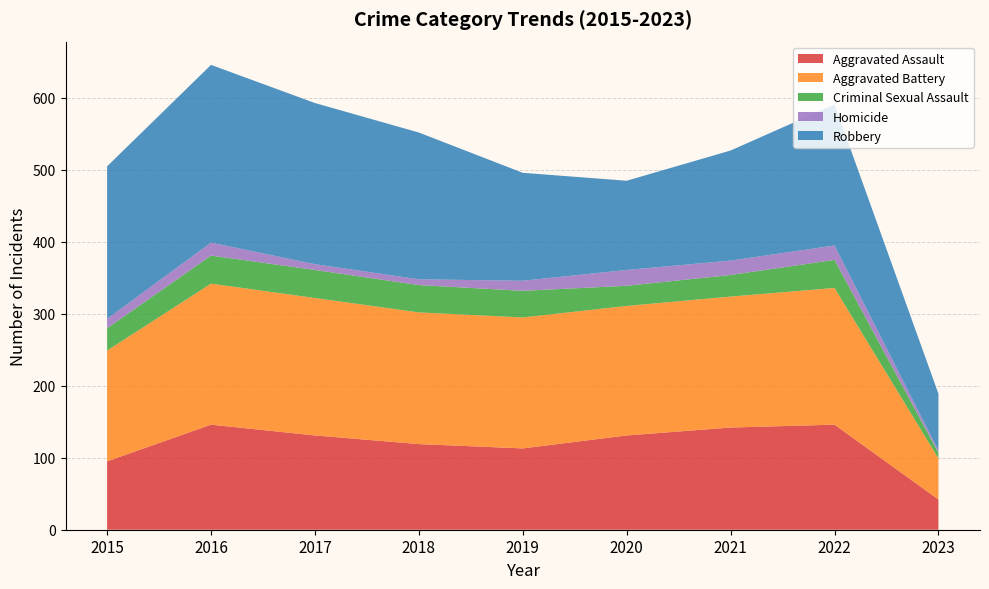

Reading left to right, list all the values displayed in this chart.

Aggravated Assault: 2015=95	2016=146	2017=131	2018=119	2019=113	2020=131	2021=142	2022=146	2023=42
Aggravated Battery: 2015=154	2016=196	2017=191	2018=183	2019=182	2020=180	2021=182	2022=190	2023=57
Criminal Sexual Assault: 2015=31	2016=39	2017=39	2018=38	2019=37	2020=28	2021=30	2022=39	2023=8
Homicide: 2015=13	2016=18	2017=8	2018=8	2019=14	2020=22	2021=20	2022=20	2023=3
Robbery: 2015=212	2016=247	2017=224	2018=204	2019=150	2020=124	2021=153	2022=196	2023=79